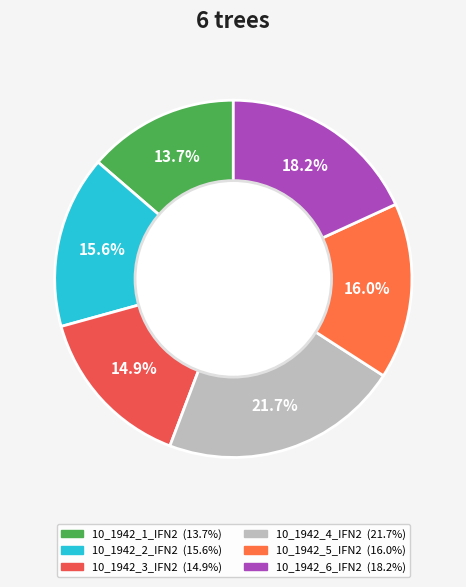

Between 10_1942_5_IFN2 and 10_1942_6_IFN2, which is larger?

10_1942_6_IFN2